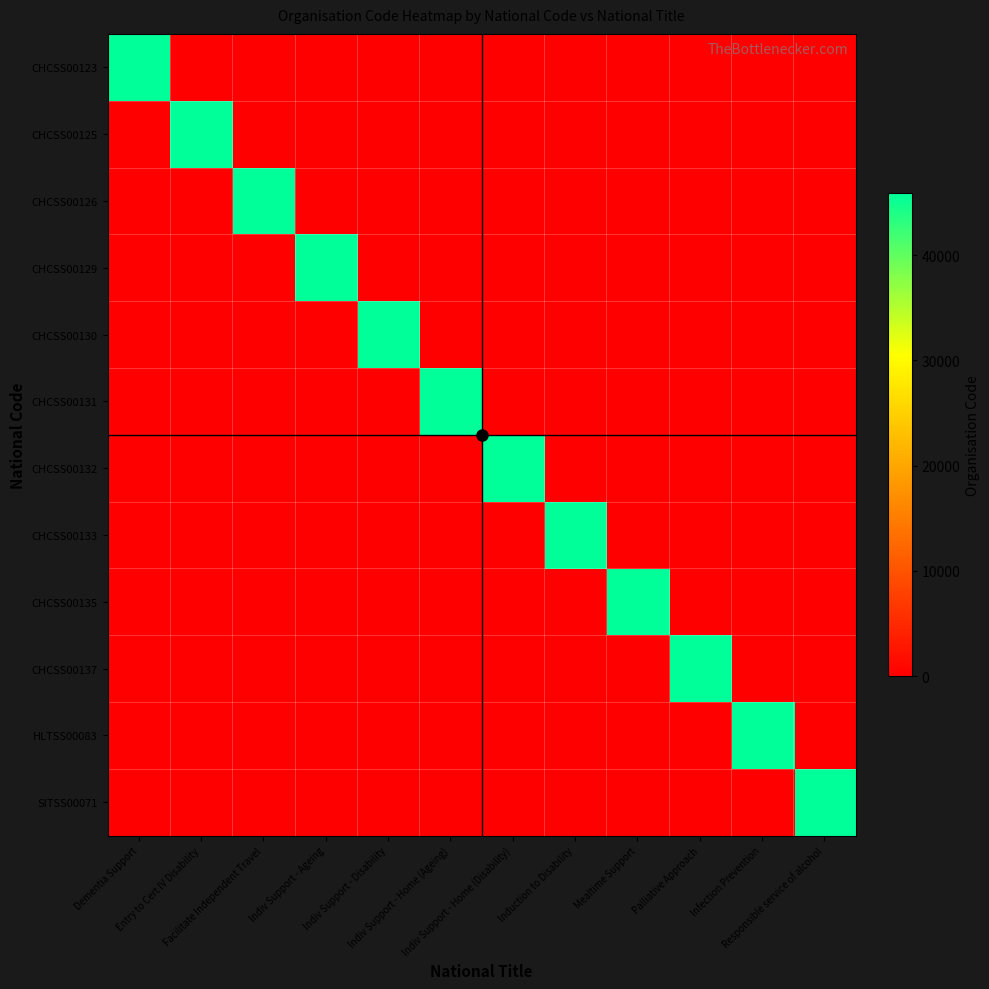

Which series changed the most between Induction to Disability and Palliative Approach?

CHCSS00133